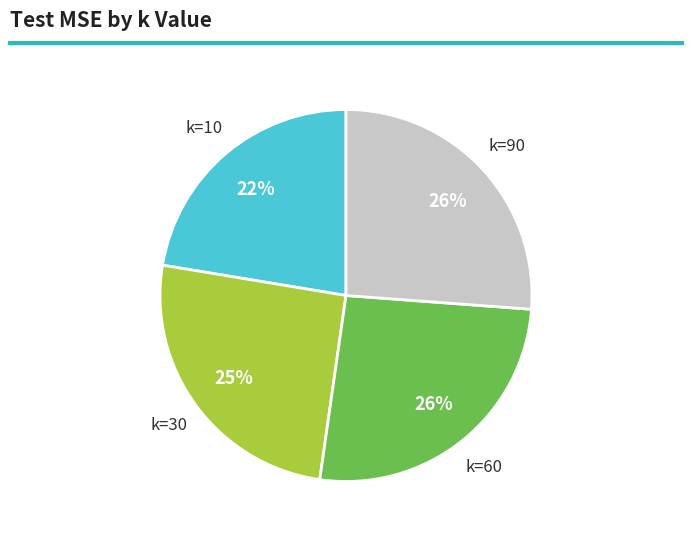

Does any single category account for the majority?

No